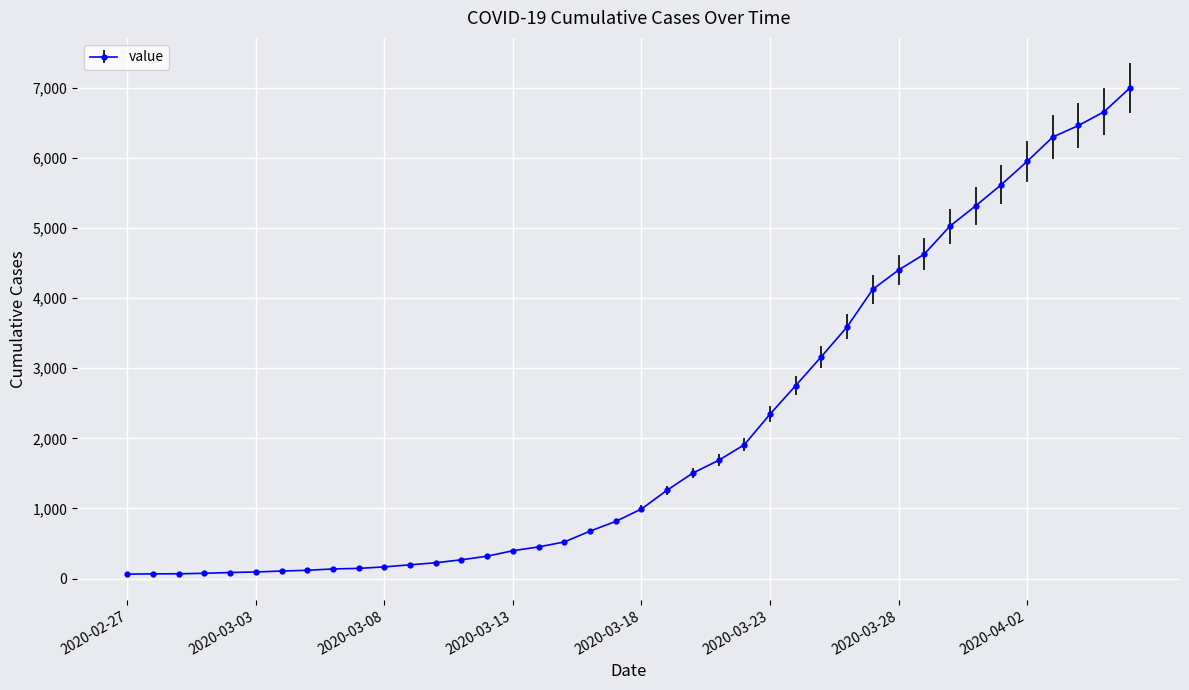

What is the greatest value displayed?

6995